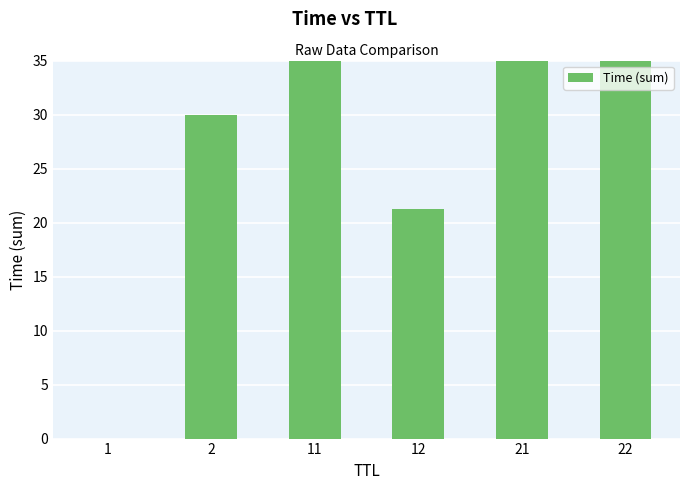

Are the bars grouped side by side (vs. stacked)?

No